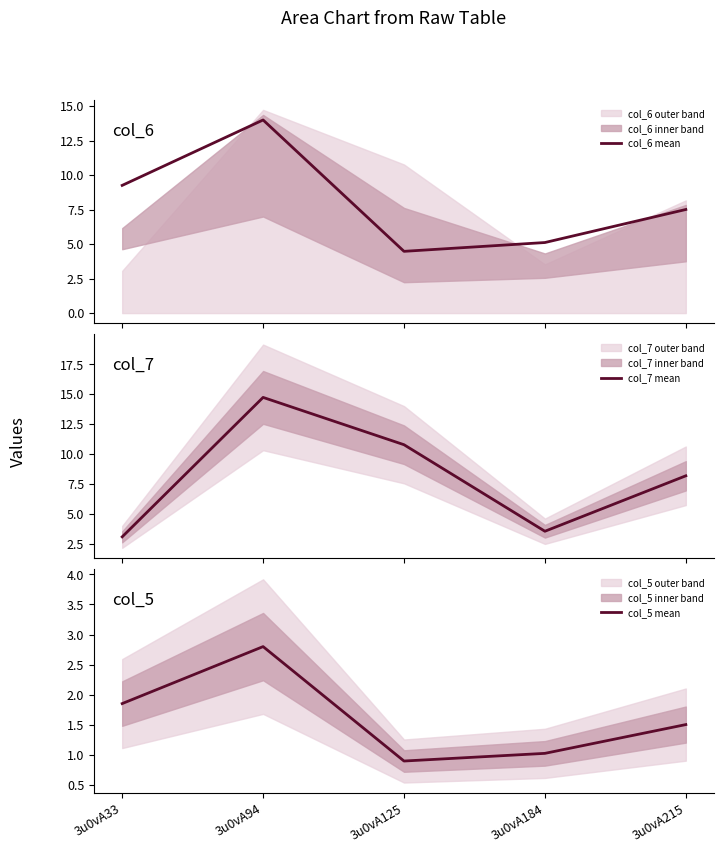

What is the difference between the maximum and second lowest values in the col_7 mean series?

11.2